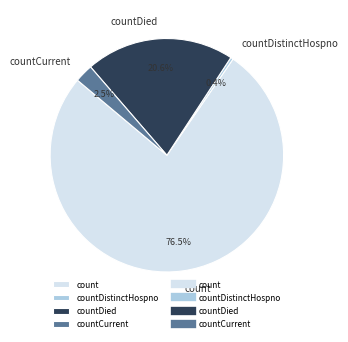

To the nearest percent, what is the difference between the count and countDistinctHospno slice percentages?

76%